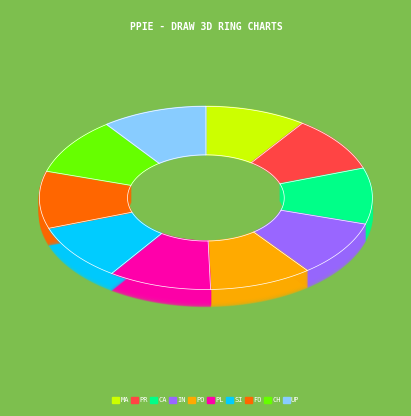

Which has a higher value, upset or proper?

upset